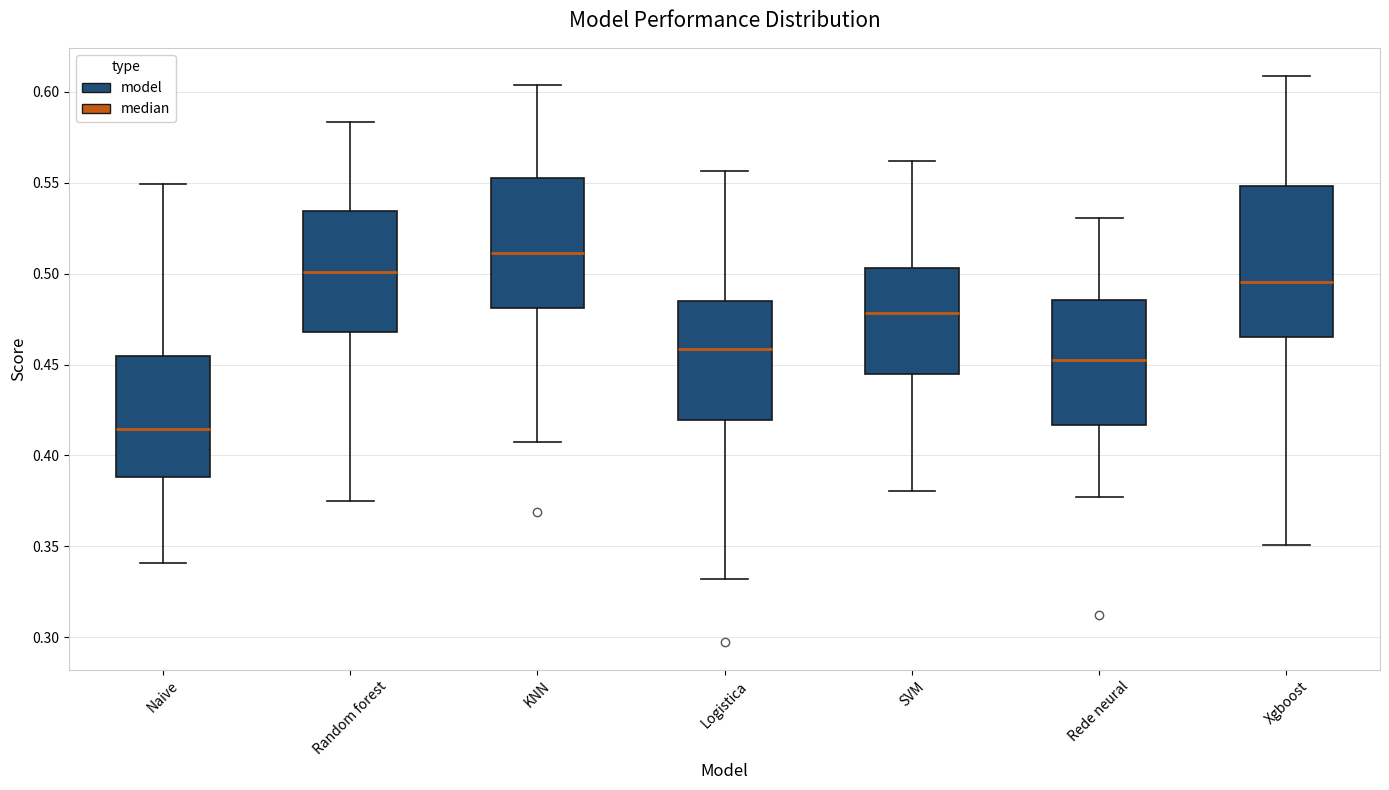

Which box has the highest median line?

KNN